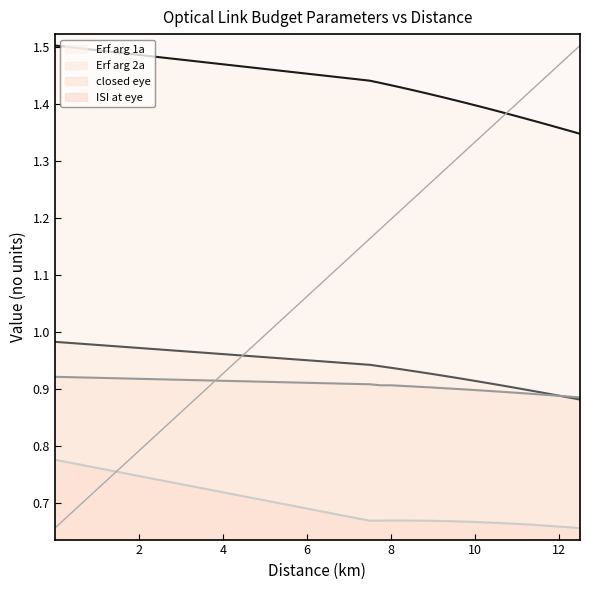

True or false: ISI at eye and closed eye intersect in this chart.

False